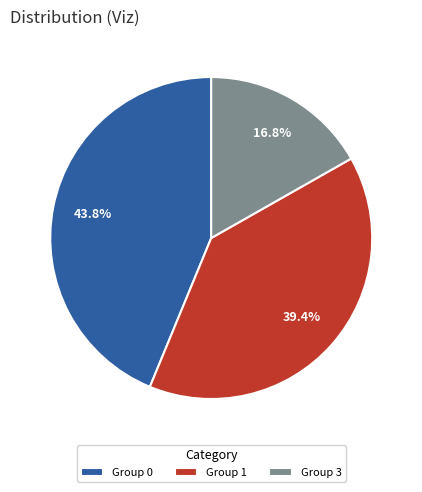

Rank the categories by value from lowest to highest.

Group 3, Group 1, Group 0